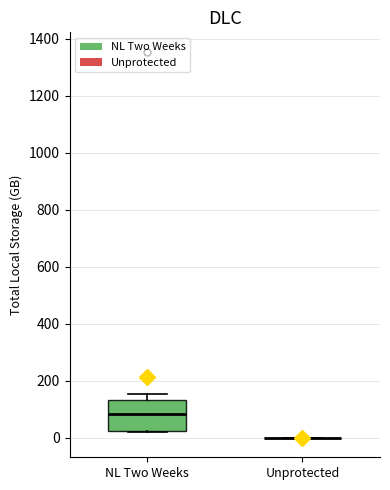

Reading left to right, read every box against the y-axis: the position of its median line, the range the box covers, and the ends of its whiskers. The values are not printed on the chart, so give them approximately, as read against the axis.

NL Two Weeks: median 80, box 20 to 140, whiskers 20 to 160
Unprotected: box collapsed to a line at 0, whiskers 0 to 0